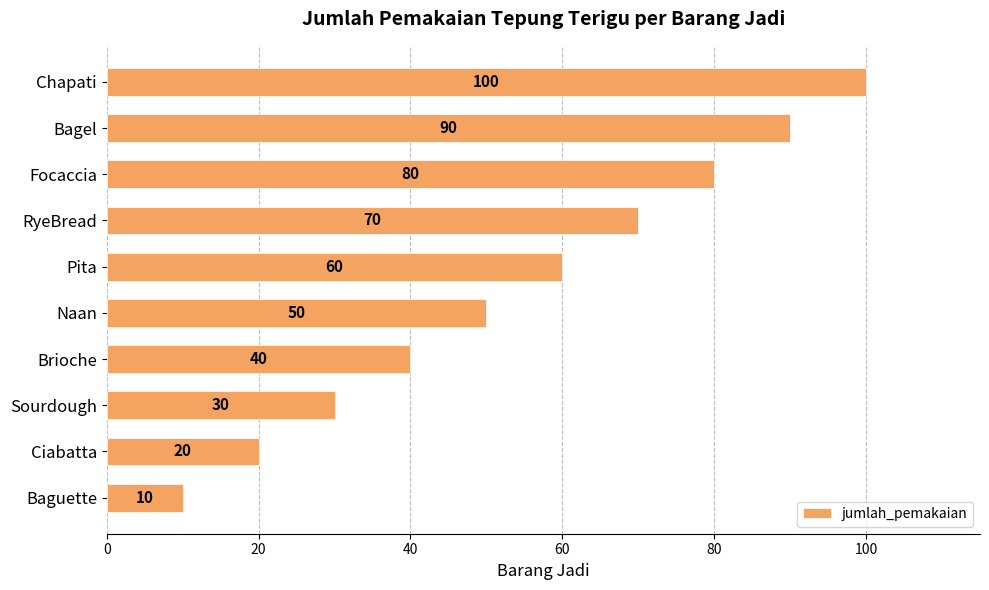

Approximately how many times larger is the value at RyeBread compared to Focaccia?

0.9